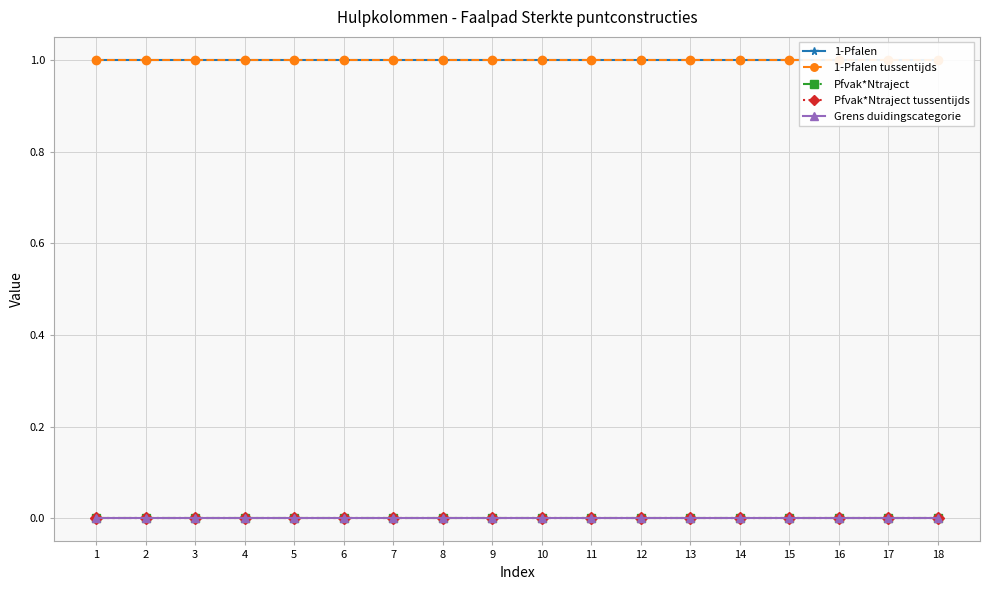

Is the value of Pfvak*Ntraject at 11 greater than the value of Grens duidingscategorie at 2?

No